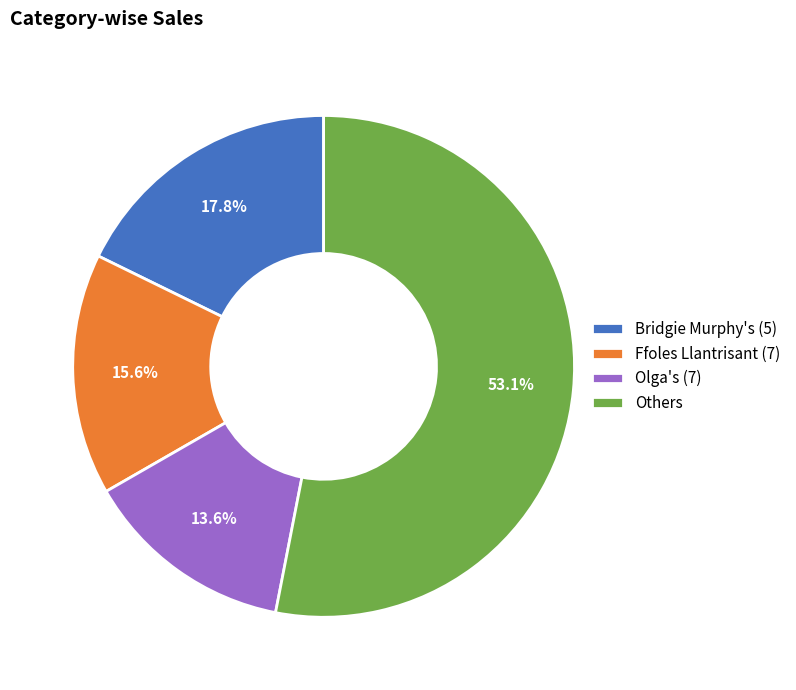

Does any single category account for the majority?

Yes